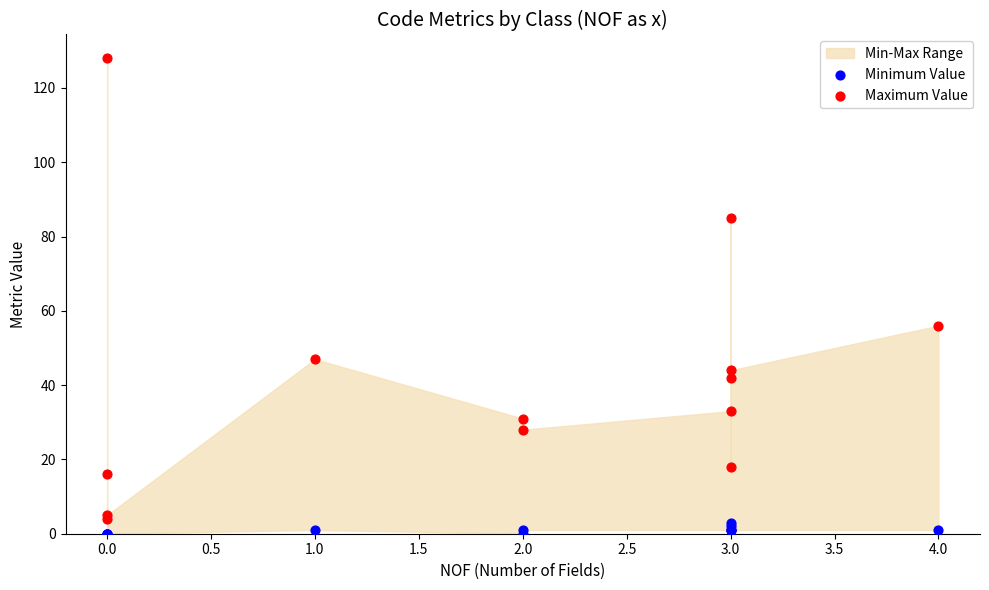

In the Maximum Value series, what Y value is closest to 66?

56